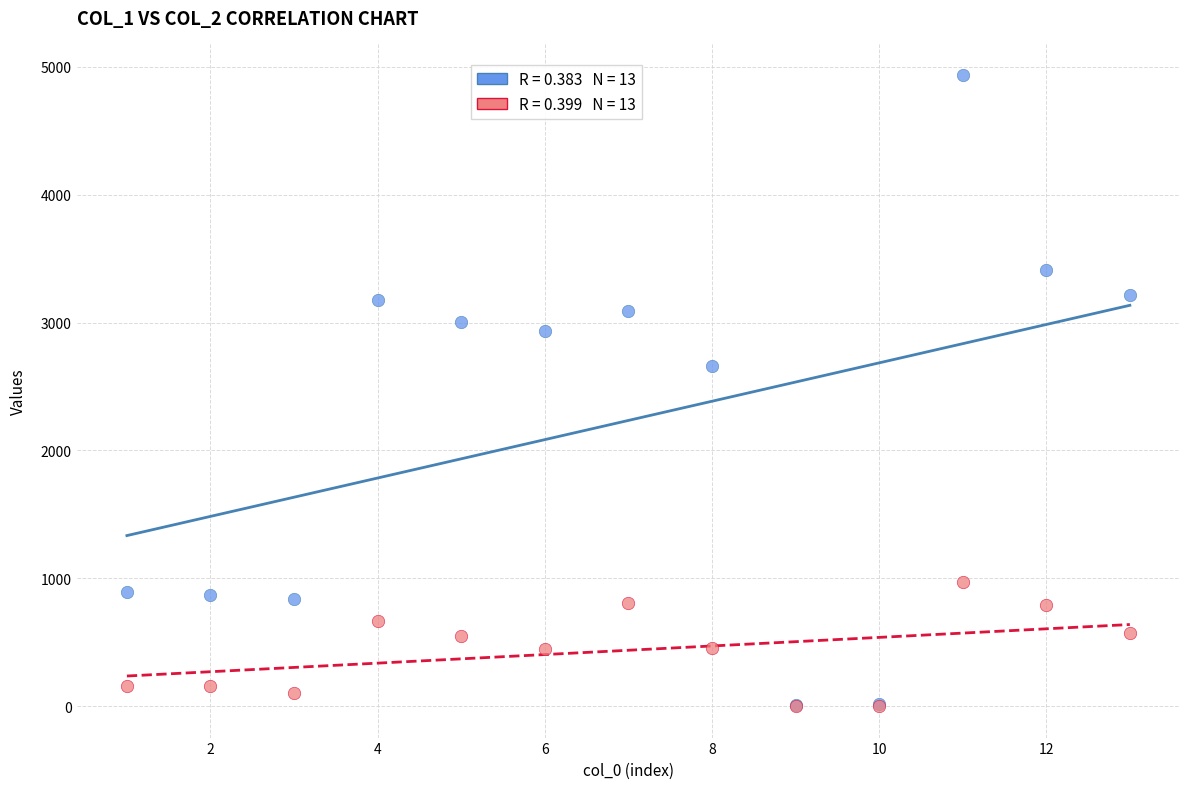

Across all series, what Y value is closest to 2468?

2660.8